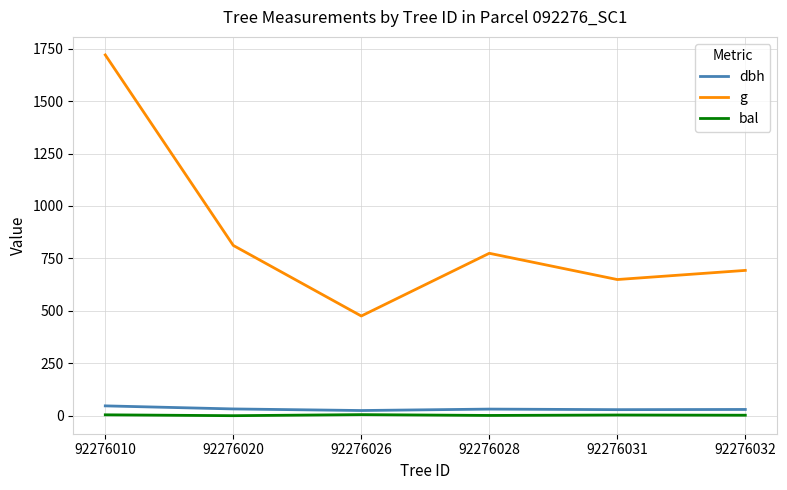

The dbh series shows 24.6 at 92276026. True or false?

True